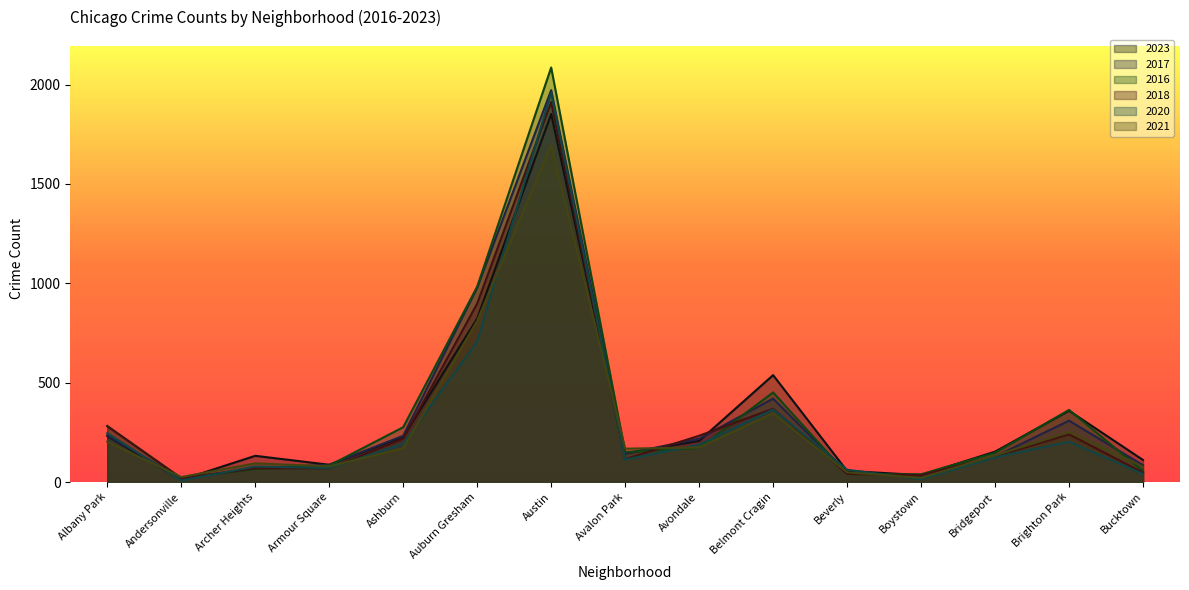

What is the value of the 2018 point at the 14th from the left?

240